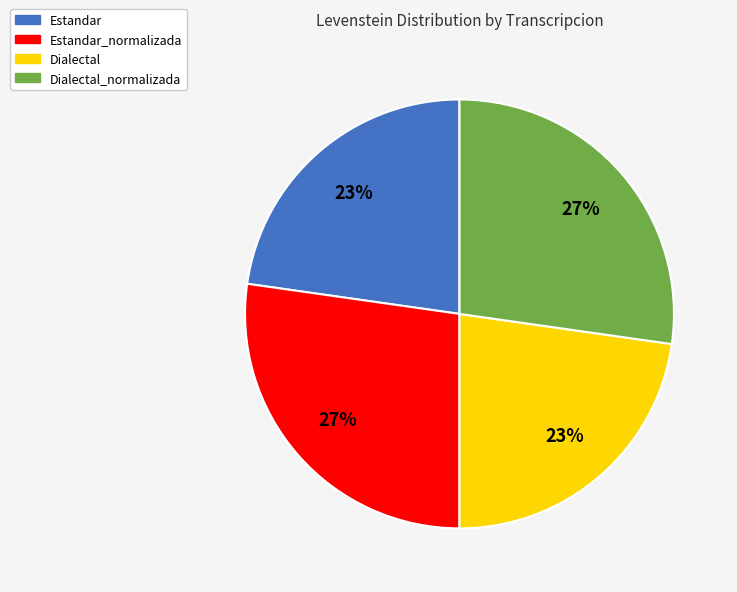

Count the number of slices in the pie.

4